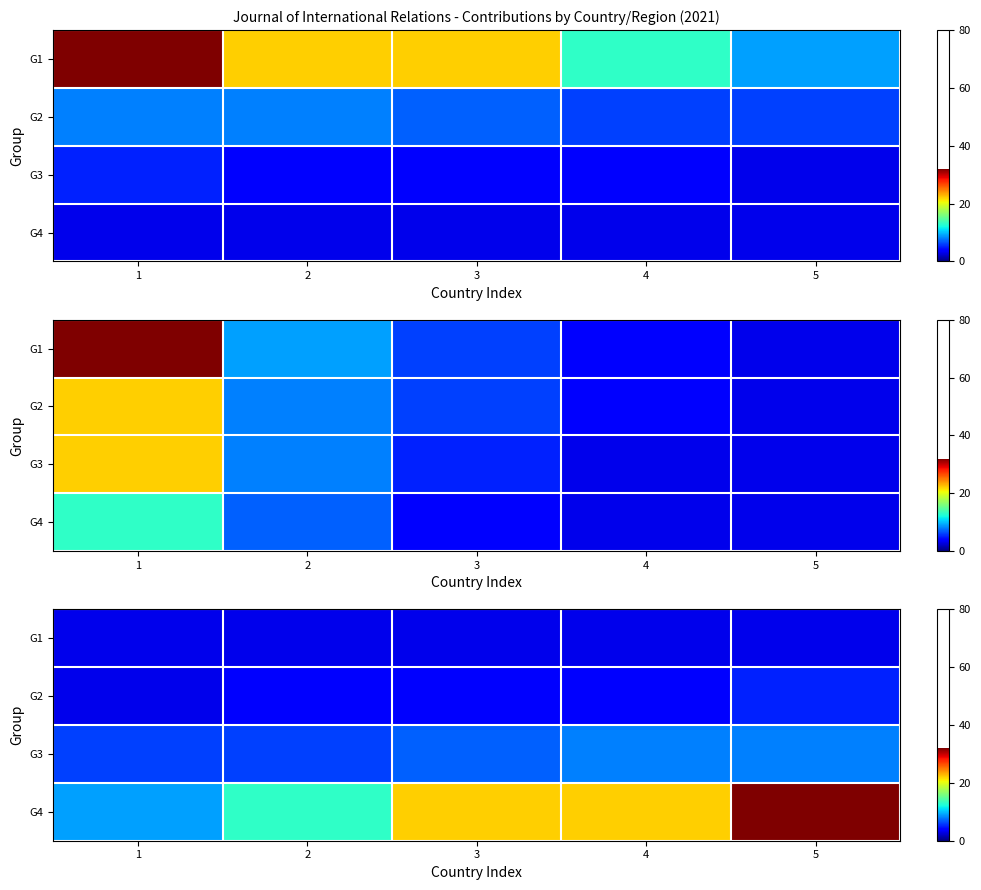

At 5, list the series in order from smallest to largest.

G1, G2, G3, G4